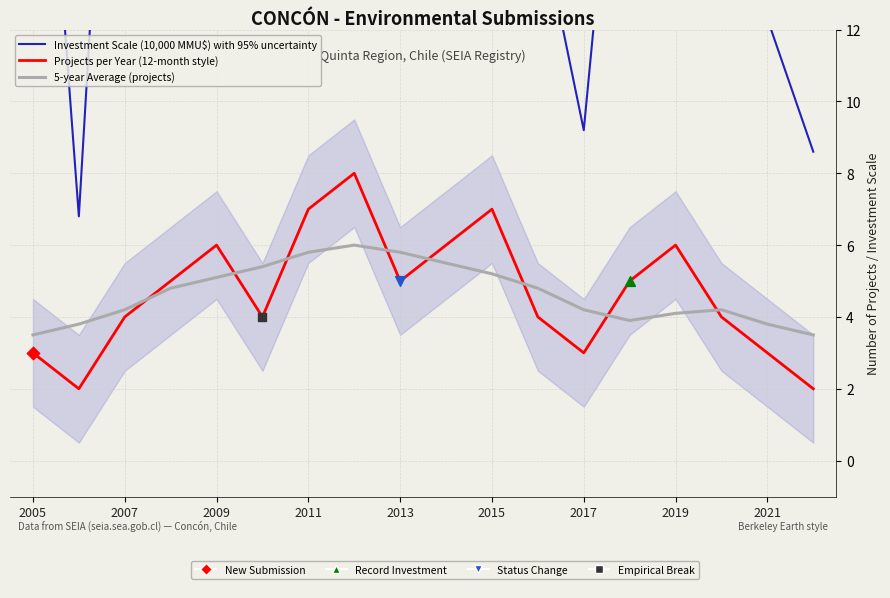

Which series has the largest total across all categories?

Investment Scale (10,000 MMU$) with 95% uncertainty